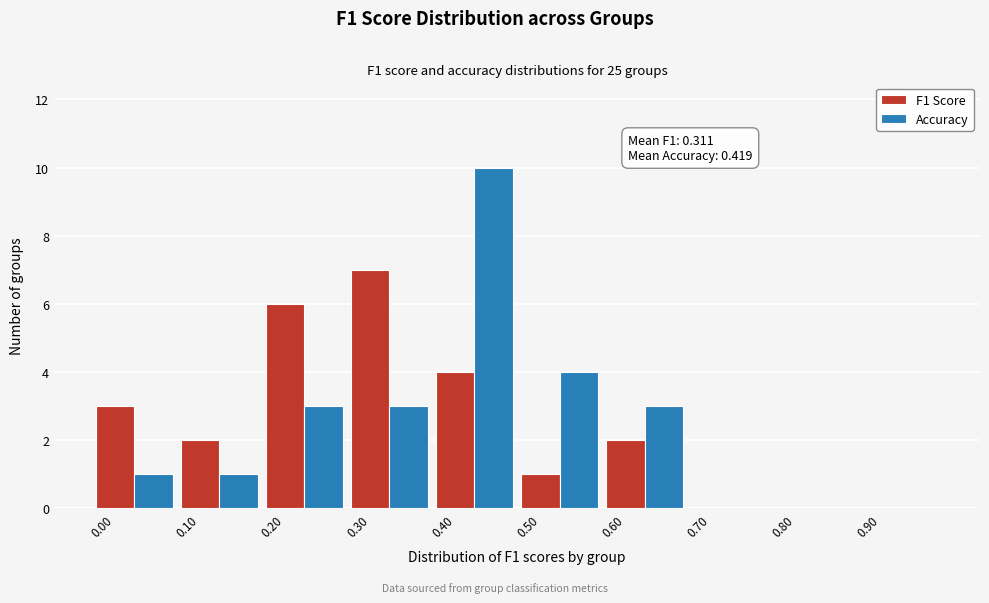

What is the sum of all Accuracy values?

25